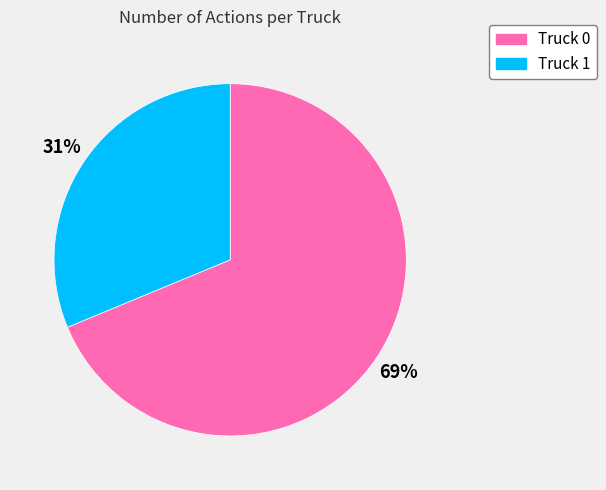

To the nearest percent, what is the combined percentage of Truck 1 and Truck 0?

100%